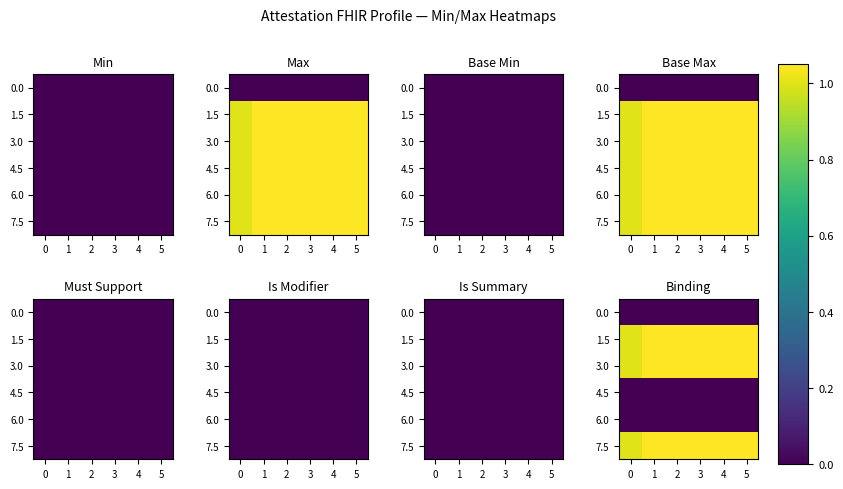

Rank the categories by 1.5 value from lowest to highest.

0, 1, 2, 3, 4, 5